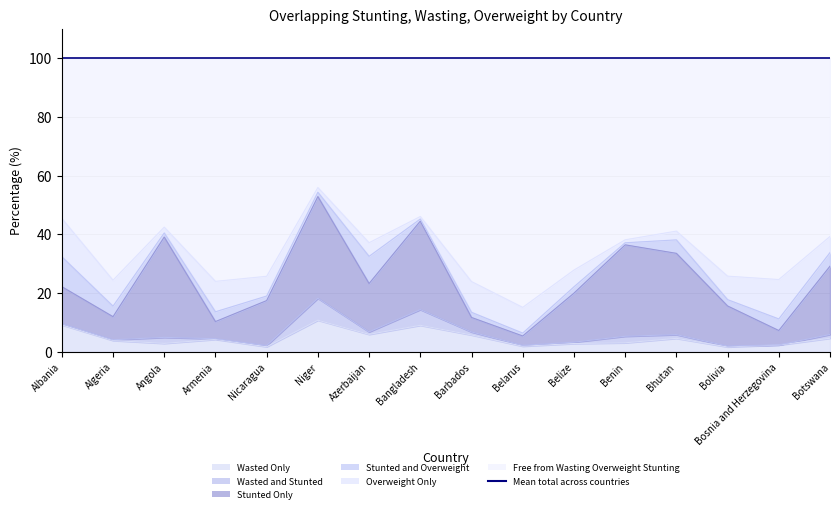

Which has a higher value, Bhutan or Belize?

Bhutan